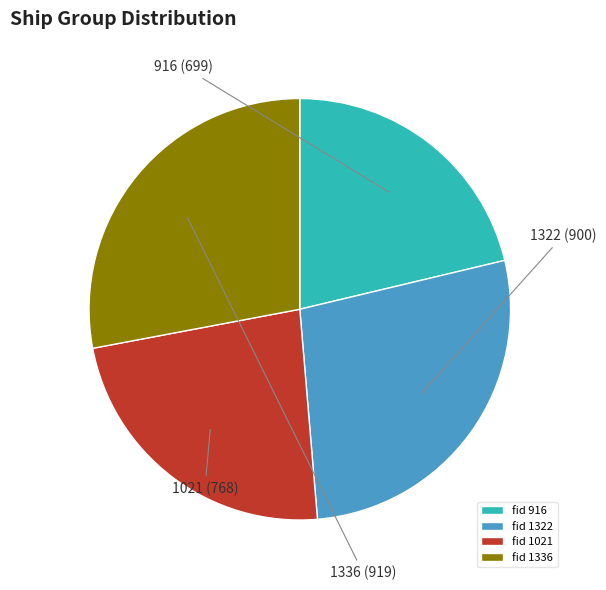

Rank the categories by value from lowest to highest.

fid 916, fid 1021, fid 1322, fid 1336